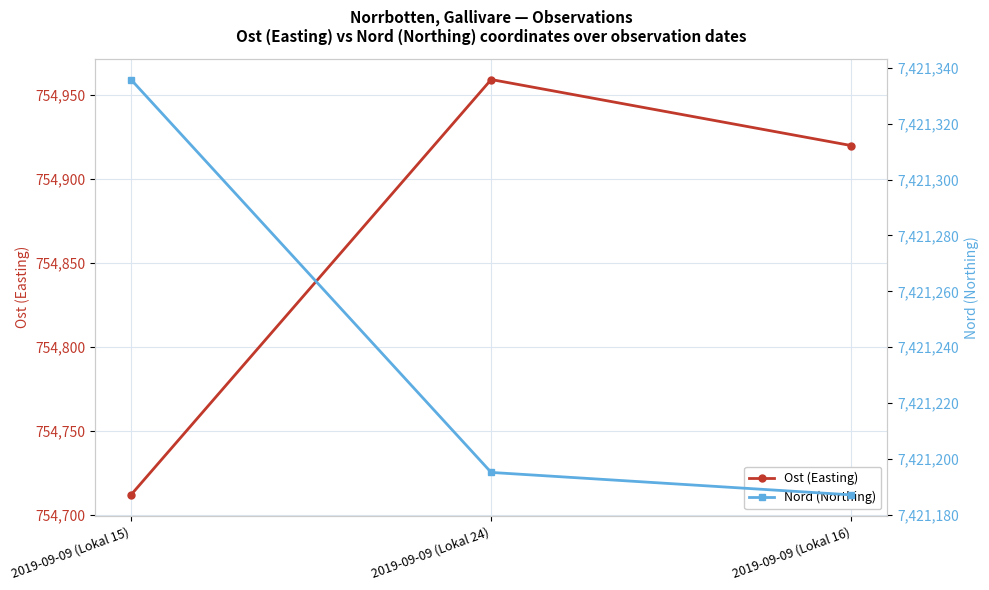

True or false: Nord (Northing) has a value of 7421187.1 at 2019-09-09 (Lokal 16).

True